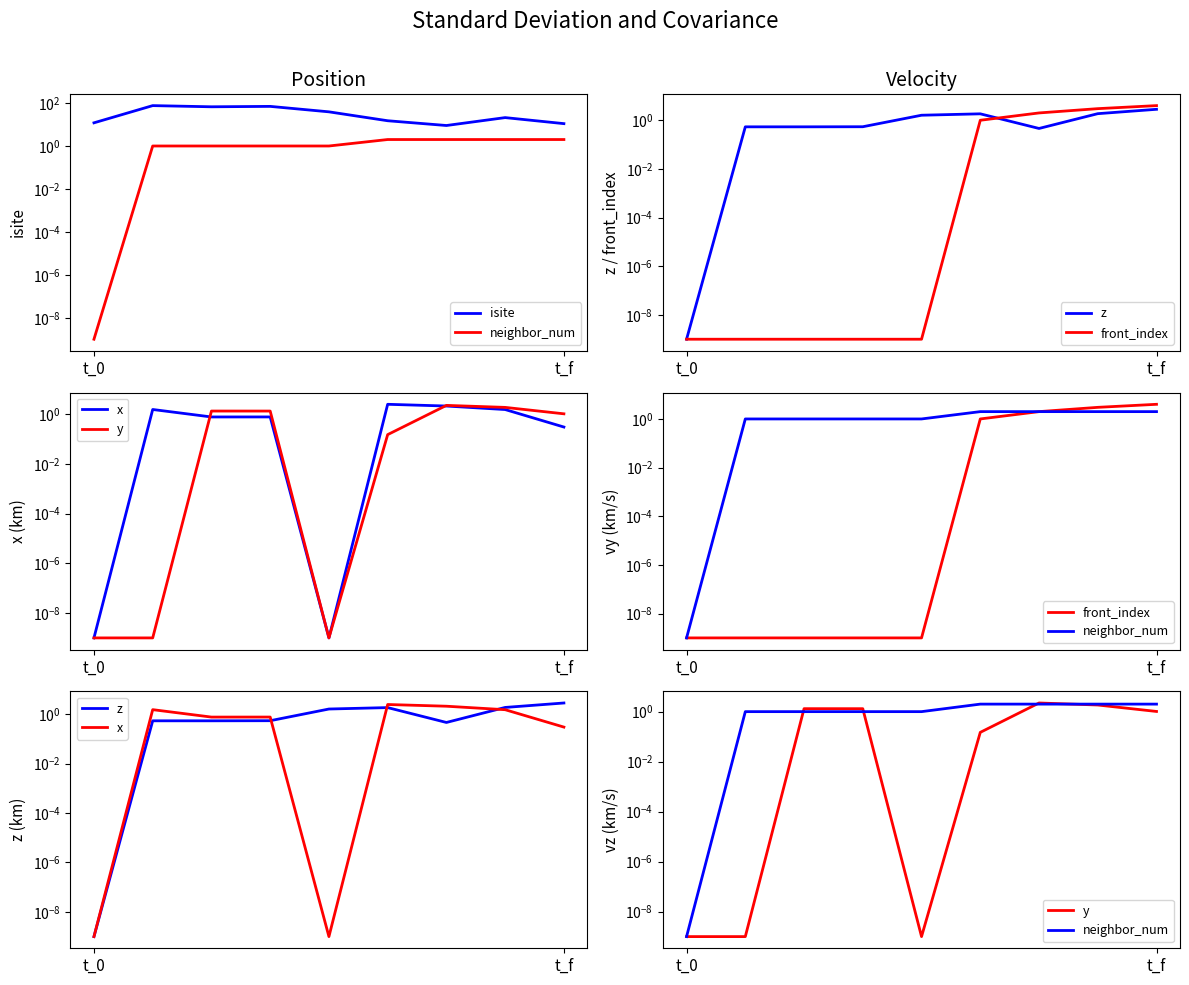

What is the total value across all series at t_f?

21.1